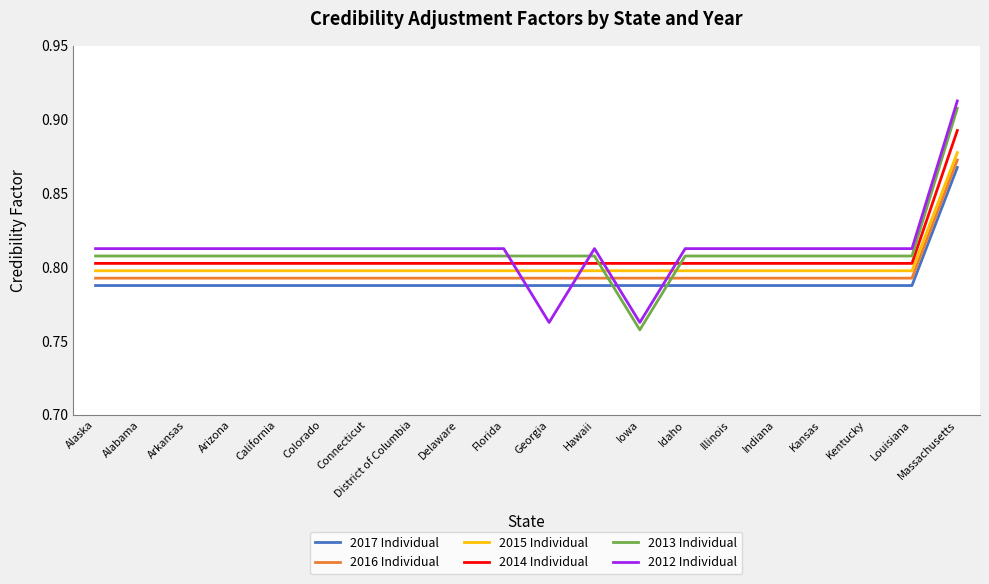

What is the total value across all series at Alabama?

4.8